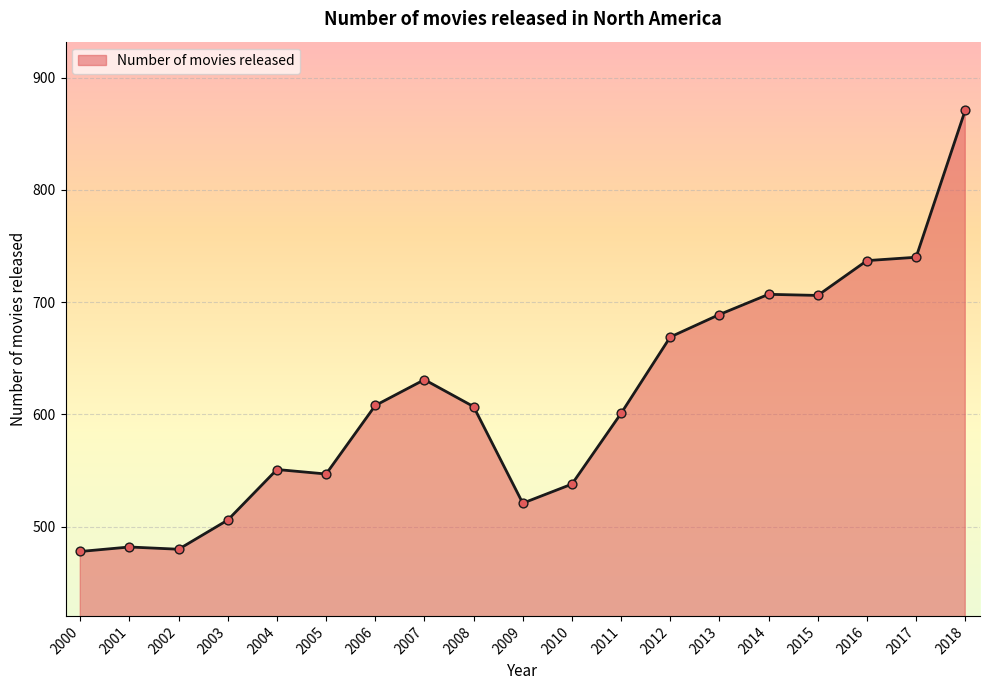

What is the ratio of the value at 2016 to the value at 2013?

1.1